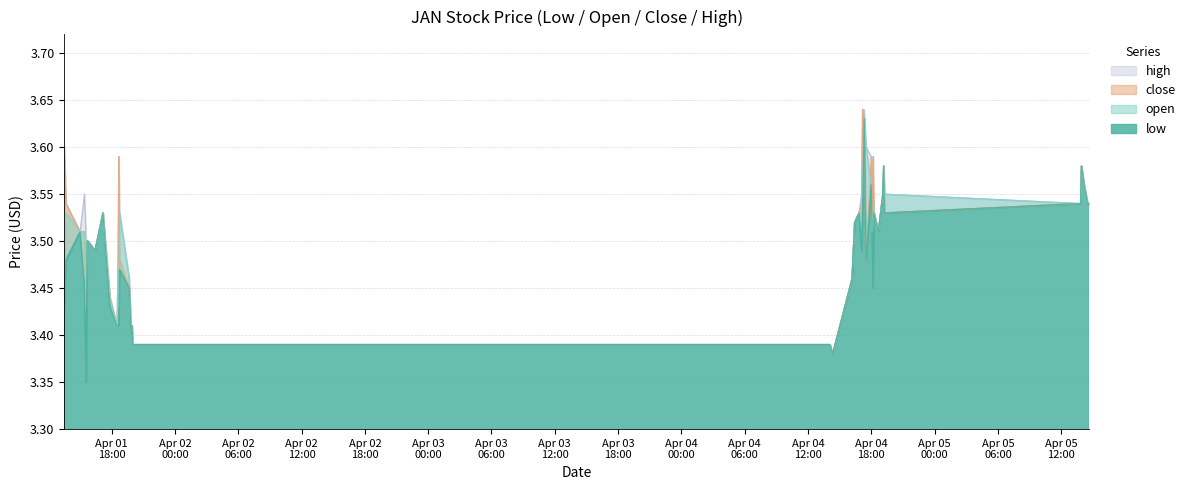

True or false: low and open cross at least once.

False